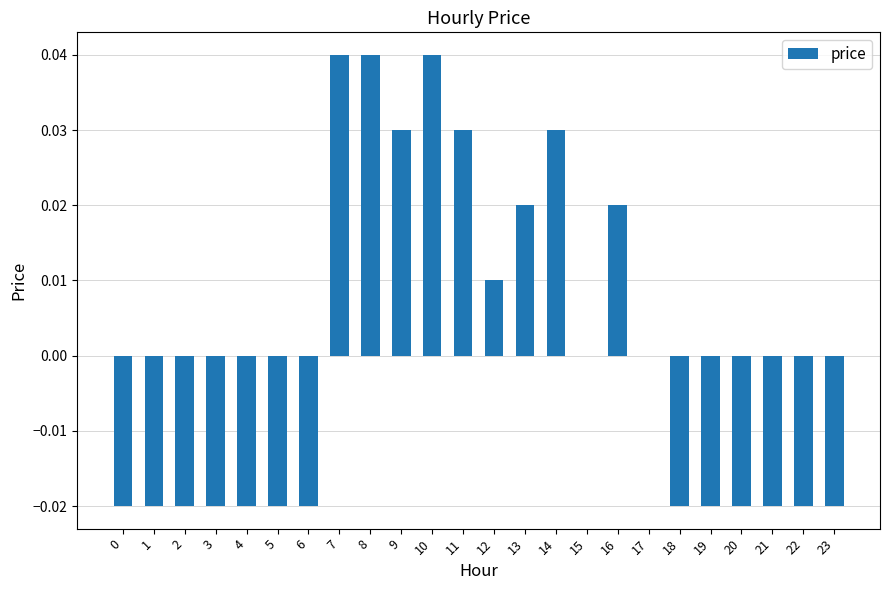

Which has a higher value, 14 or 16?

14